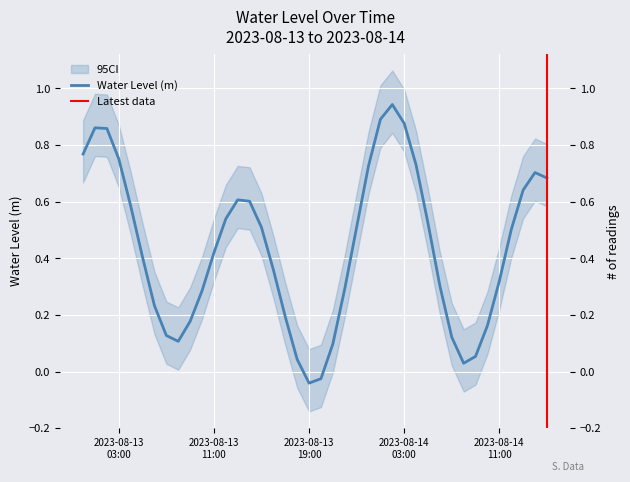

What position from the left is 2023-08-13 22:00:00?

23